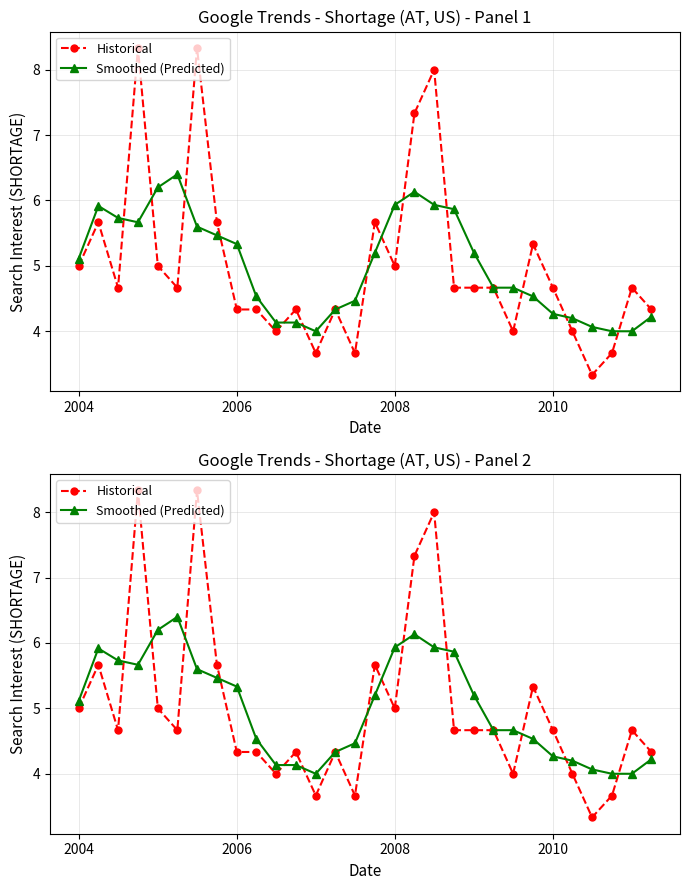

What is the smallest value displayed?

3.3